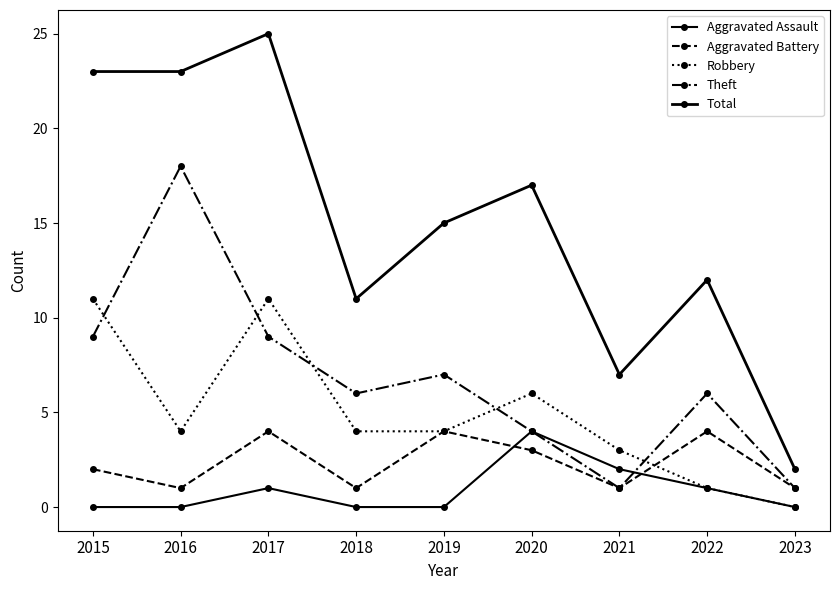

How many lines are shown in the chart?

5